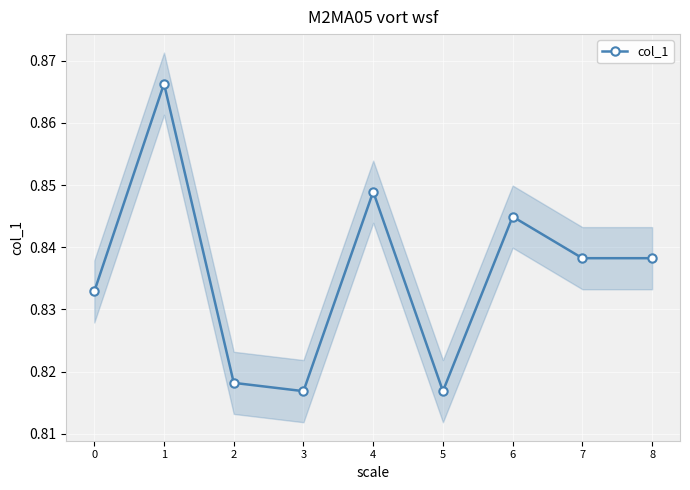

Is it true that the value at 5 is 0.5?

False